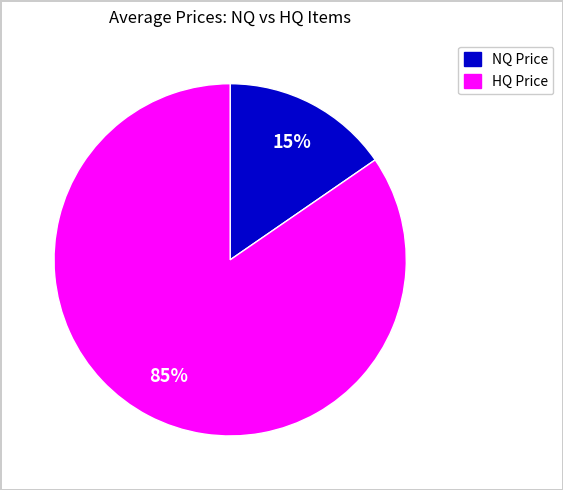

How many slices are in this pie chart?

2